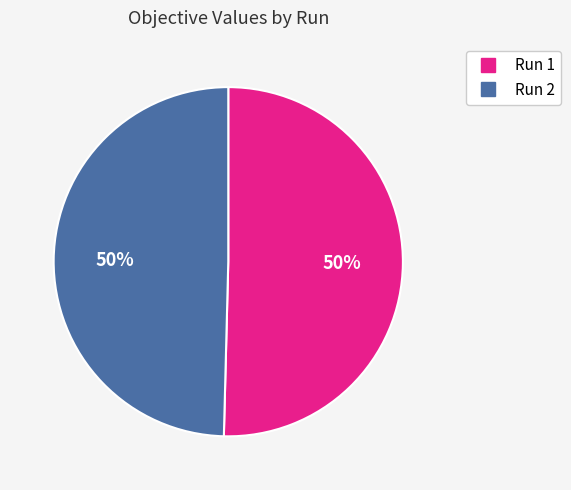

To the nearest percent, what is the average slice percentage?

50%